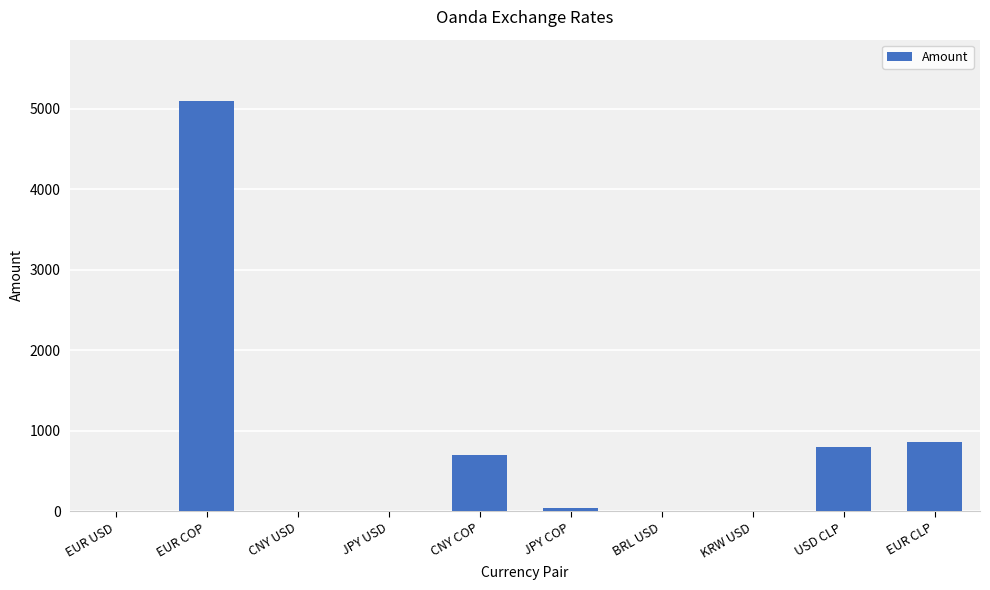

At which label is the value closest to 2545?

EUR CLP